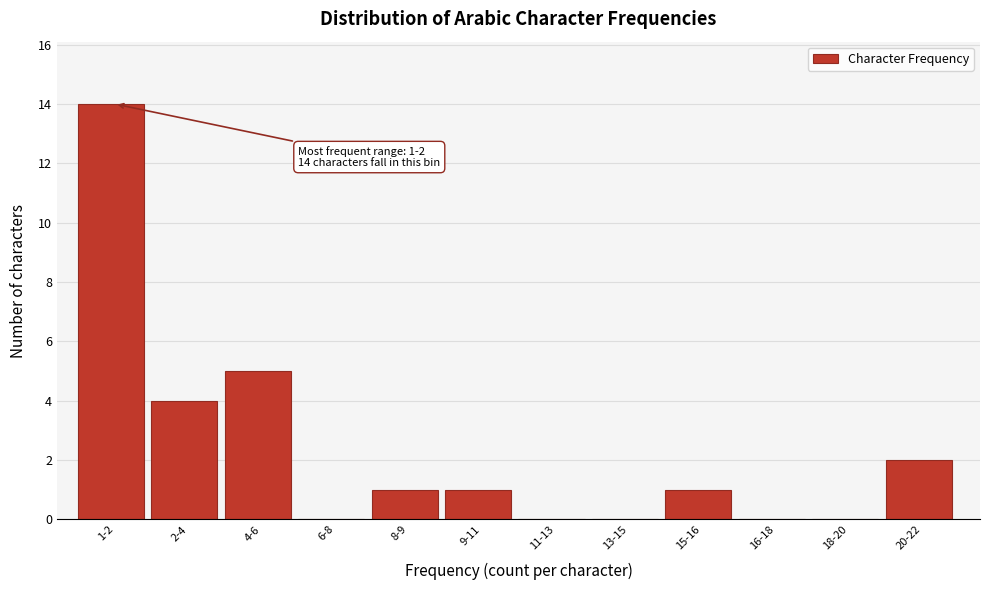

Reading right to left, extract all data points from this chart.

20-22=2	18-20=0	16-18=0	15-16=1	13-15=0	11-13=0	9-11=1	8-9=1	6-8=0	4-6=5	2-4=4	1-2=14